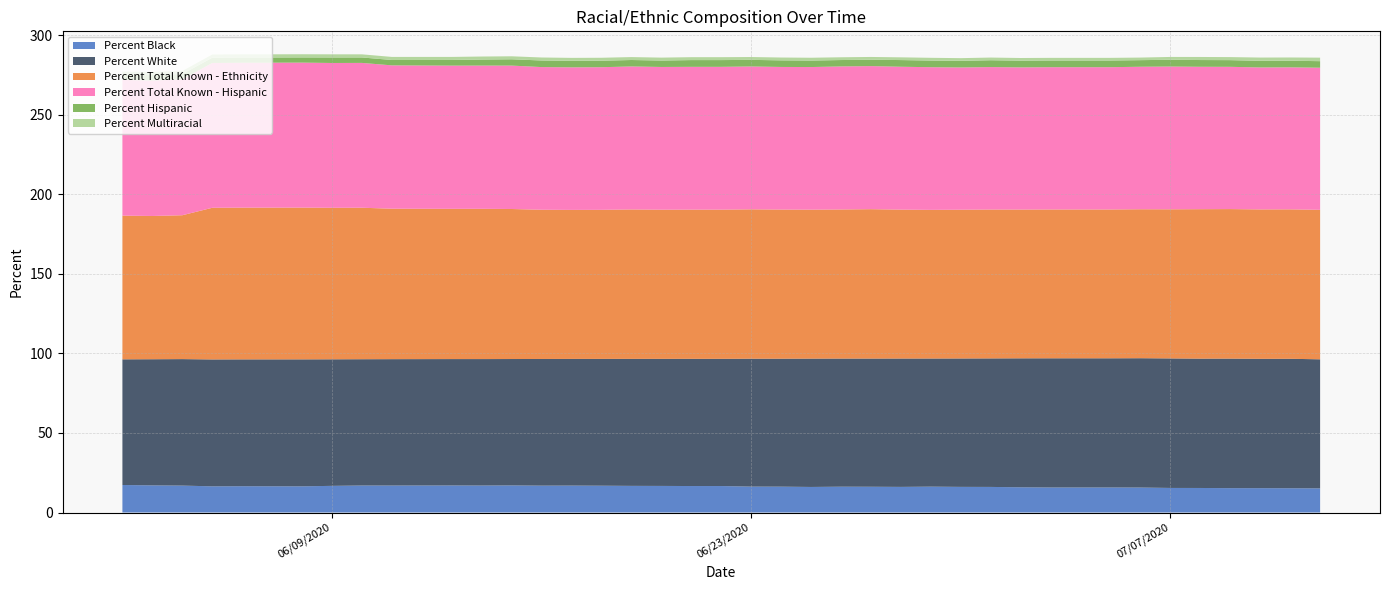

Reading left to right, what are all the values shown in this chart?

Percent Black: 06/02/2020=17.3	06/03/2020=17.0	06/04/2020=16.9	06/05/2020=16.4	06/06/2020=16.5	06/07/2020=16.5	06/08/2020=16.4	06/09/2020=16.7	06/10/2020=17.0	06/11/2020=16.9	06/13/2020=17.0	06/14/2020=16.9	06/15/2020=17.0	06/16/2020=16.9	06/17/2020=16.9	06/18/2020=16.8	06/19/2020=16.7	06/20/2020=16.7	06/21/2020=16.6	06/22/2020=16.6	06/23/2020=16.3	06/24/2020=16.2	06/25/2020=16.1	06/26/2020=16.2	06/27/2020=16.2	06/28/2020=16.1	06/29/2020=16.2	06/30/2020=16.1	07/01/2020=16.1	07/02/2020=15.8	07/03/2020=15.7	07/04/2020=15.7	07/05/2020=15.7	07/06/2020=15.7	07/07/2020=15.4	07/08/2020=15.4	07/09/2020=15.3	07/10/2020=15.3	07/11/2020=15.2	07/12/2020=15.2
Percent White: 06/02/2020=79.0	06/03/2020=79.3	06/04/2020=79.5	06/05/2020=79.7	06/06/2020=79.7	06/07/2020=79.7	06/08/2020=79.8	06/09/2020=79.5	06/10/2020=79.3	06/11/2020=79.4	06/13/2020=79.4	06/14/2020=79.5	06/15/2020=79.4	06/16/2020=79.6	06/17/2020=79.6	06/18/2020=79.7	06/19/2020=79.8	06/20/2020=79.8	06/21/2020=79.9	06/22/2020=79.9	06/23/2020=80.4	06/24/2020=80.4	06/25/2020=80.6	06/26/2020=80.5	06/27/2020=80.5	06/28/2020=80.7	06/29/2020=80.5	06/30/2020=80.7	07/01/2020=80.8	07/02/2020=81.0	07/03/2020=81.2	07/04/2020=81.2	07/05/2020=81.2	07/06/2020=81.3	07/07/2020=81.4	07/08/2020=81.3	07/09/2020=81.4	07/10/2020=81.3	07/11/2020=81.3	07/12/2020=81.1
Percent Total Known - Ethnicity: 06/02/2020=90.3	06/03/2020=90.0	06/04/2020=90.4	06/05/2020=95.3	06/06/2020=95.3	06/07/2020=95.3	06/08/2020=95.3	06/09/2020=95.2	06/10/2020=95.2	06/11/2020=94.5	06/13/2020=94.4	06/14/2020=94.4	06/15/2020=94.3	06/16/2020=93.8	06/17/2020=93.6	06/18/2020=93.7	06/19/2020=93.9	06/20/2020=93.7	06/21/2020=93.7	06/22/2020=93.7	06/23/2020=93.8	06/24/2020=93.7	06/25/2020=93.6	06/26/2020=93.7	06/27/2020=93.9	06/28/2020=93.5	06/29/2020=93.4	06/30/2020=93.5	07/01/2020=93.5	07/02/2020=93.5	07/03/2020=93.5	07/04/2020=93.5	07/05/2020=93.5	07/06/2020=93.6	07/07/2020=93.7	07/08/2020=93.9	07/09/2020=94.0	07/10/2020=93.9	07/11/2020=93.9	07/12/2020=93.9
Percent Total Known - Hispanic: 06/02/2020=85.3	06/03/2020=85.1	06/04/2020=85.4	06/05/2020=91.0	06/06/2020=91.1	06/07/2020=91.1	06/08/2020=91.1	06/09/2020=91.0	06/10/2020=91.0	06/11/2020=90.1	06/13/2020=90.0	06/14/2020=90.0	06/15/2020=90.1	06/16/2020=89.7	06/17/2020=89.6	06/18/2020=89.6	06/19/2020=89.8	06/20/2020=89.7	06/21/2020=89.7	06/22/2020=89.7	06/23/2020=89.8	06/24/2020=89.6	06/25/2020=89.6	06/26/2020=89.9	06/27/2020=89.9	06/28/2020=89.8	06/29/2020=89.6	06/30/2020=89.4	07/01/2020=89.5	07/02/2020=89.3	07/03/2020=89.4	07/04/2020=89.4	07/05/2020=89.4	07/06/2020=89.5	07/07/2020=89.7	07/08/2020=89.5	07/09/2020=89.4	07/10/2020=89.2	07/11/2020=89.2	07/12/2020=89.3
Percent Hispanic: 06/02/2020=3.2	06/03/2020=3.4	06/04/2020=3.3	06/05/2020=3.3	06/06/2020=3.3	06/07/2020=3.3	06/08/2020=3.3	06/09/2020=3.5	06/10/2020=3.4	06/11/2020=3.4	06/13/2020=3.6	06/14/2020=3.8	06/15/2020=4.0	06/16/2020=4.1	06/17/2020=4.1	06/18/2020=4.1	06/19/2020=4.0	06/20/2020=4.0	06/21/2020=4.2	06/22/2020=4.2	06/23/2020=4.2	06/24/2020=4.1	06/25/2020=4.1	06/26/2020=4.0	06/27/2020=4.0	06/28/2020=4.2	06/29/2020=4.2	06/30/2020=4.2	07/01/2020=4.3	07/02/2020=4.2	07/03/2020=4.2	07/04/2020=4.2	07/05/2020=4.2	07/06/2020=4.1	07/07/2020=4.3	07/08/2020=4.2	07/09/2020=4.2	07/10/2020=4.2	07/11/2020=4.1	07/12/2020=4.1
Percent Multiracial: 06/02/2020=2.0	06/03/2020=2.0	06/04/2020=1.9	06/05/2020=2.0	06/06/2020=2.0	06/07/2020=2.0	06/08/2020=2.0	06/09/2020=2.0	06/10/2020=2.0	06/11/2020=1.9	06/13/2020=1.9	06/14/2020=1.9	06/15/2020=1.9	06/16/2020=1.9	06/17/2020=1.9	06/18/2020=1.9	06/19/2020=1.8	06/20/2020=1.8	06/21/2020=1.8	06/22/2020=1.8	06/23/2020=1.8	06/24/2020=1.8	06/25/2020=1.8	06/26/2020=1.7	06/27/2020=1.7	06/28/2020=1.7	06/29/2020=1.7	06/30/2020=1.7	07/01/2020=1.7	07/02/2020=1.7	07/03/2020=1.6	07/04/2020=1.6	07/05/2020=1.6	07/06/2020=1.6	07/07/2020=1.8	07/08/2020=1.9	07/09/2020=1.9	07/10/2020=2.1	07/11/2020=2.0	07/12/2020=2.2